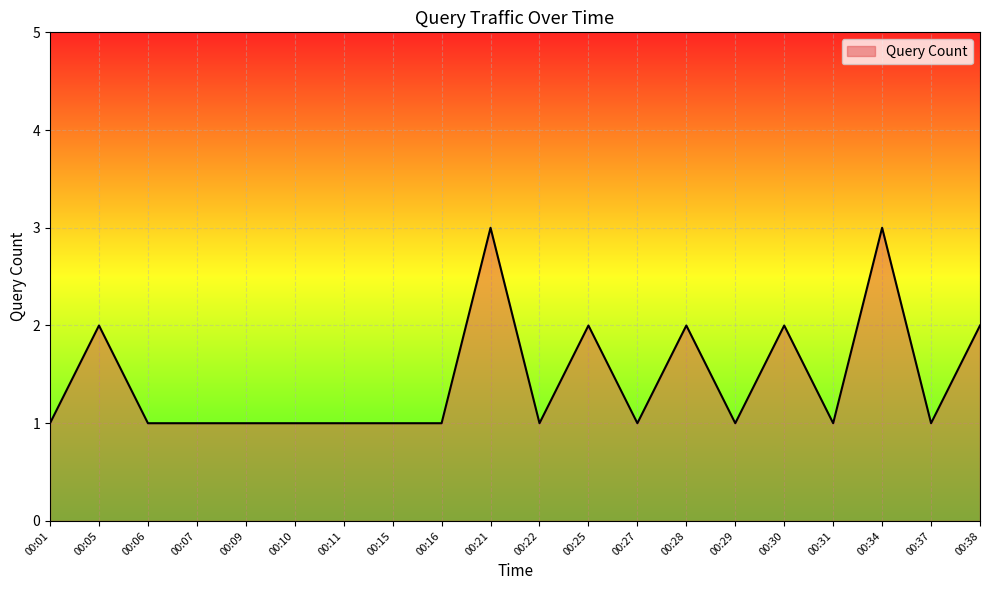

Where is the first local maximum?

00:05